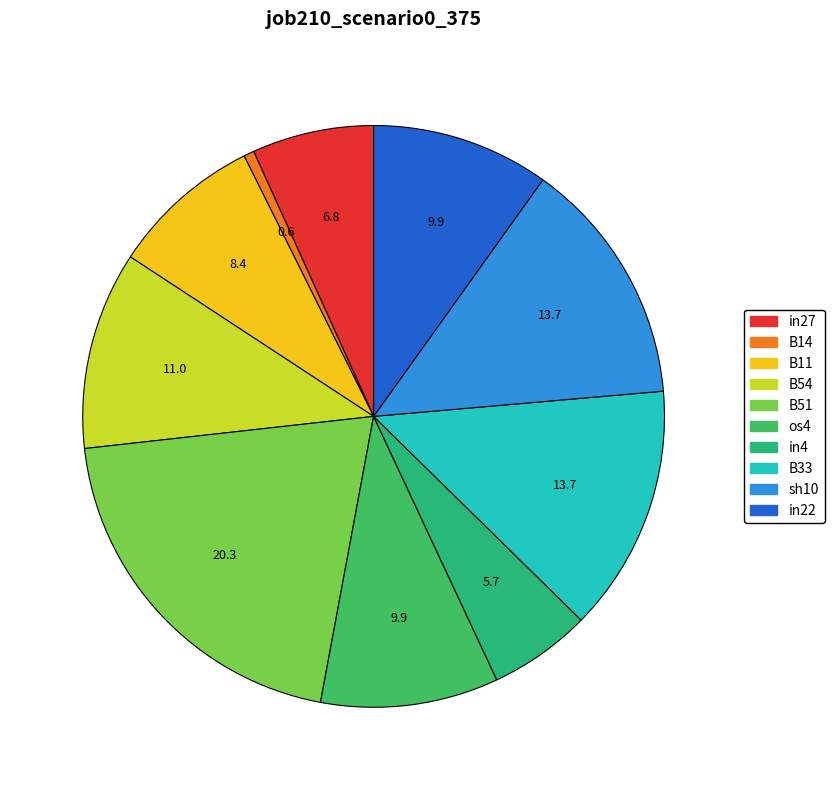

Which slice is the smallest?

B14